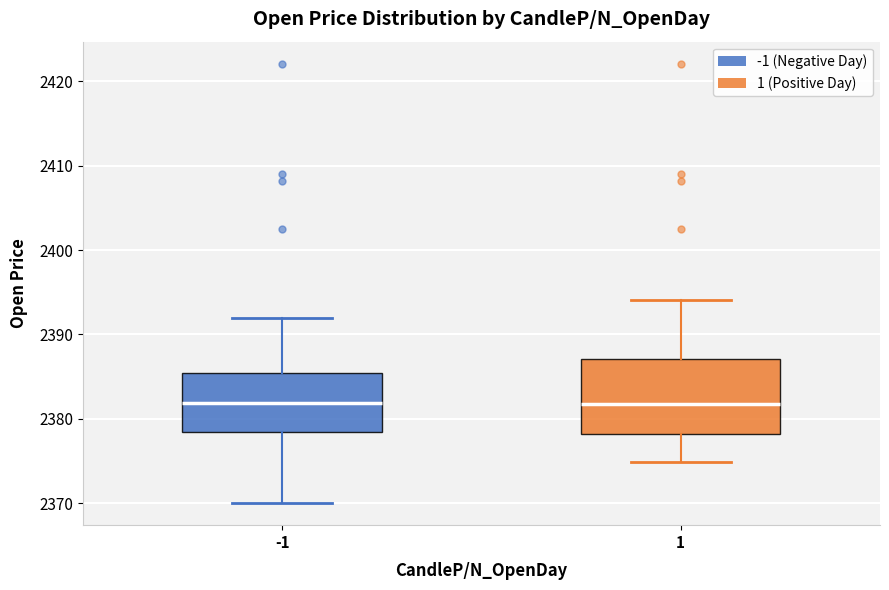

Comparing the boxes themselves (not the whiskers), which one is the tallest?

1